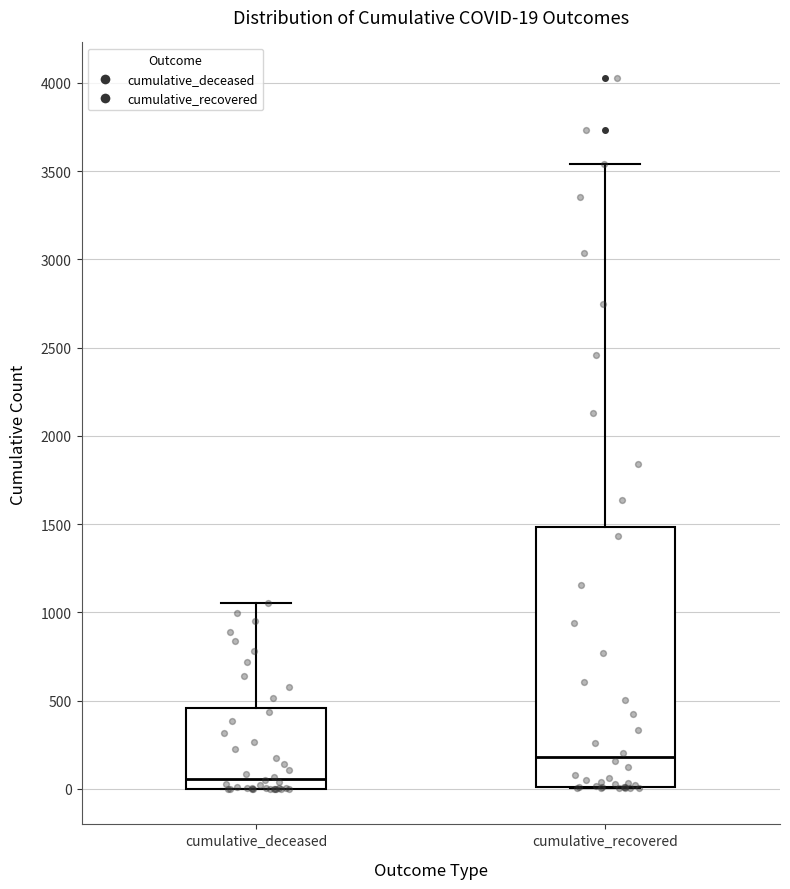

Which box has the lowest median line?

cumulative_deceased